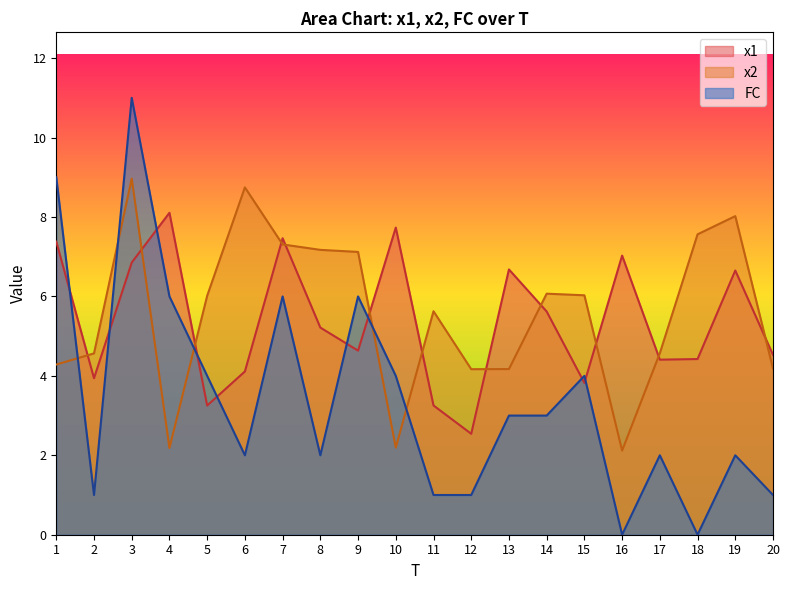

Is the value of x1 at 10 greater than the value of x2 at 2?

Yes